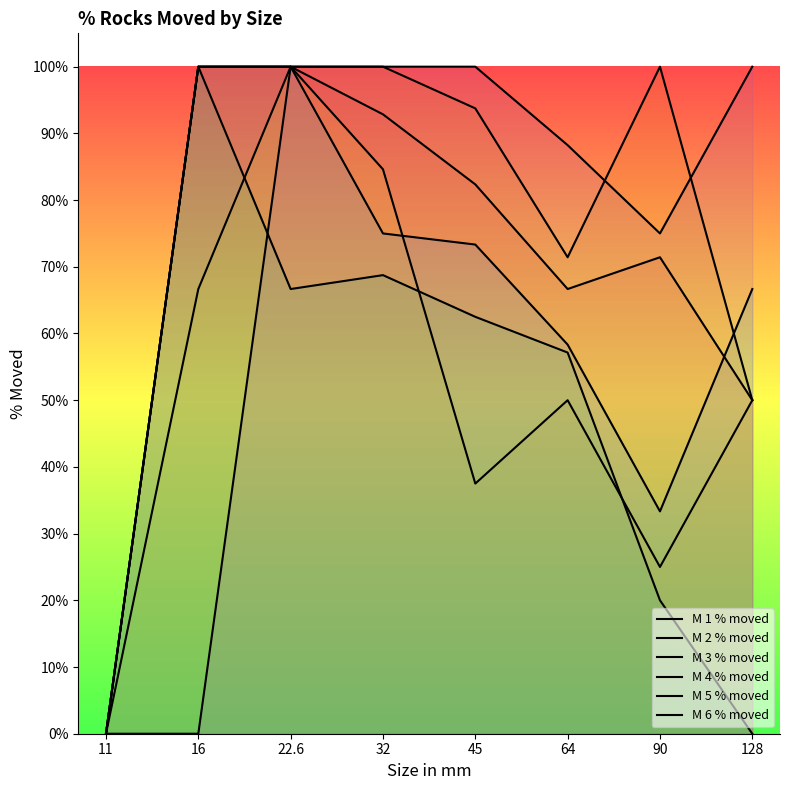

How many values in M 5 % moved are above zero?

7